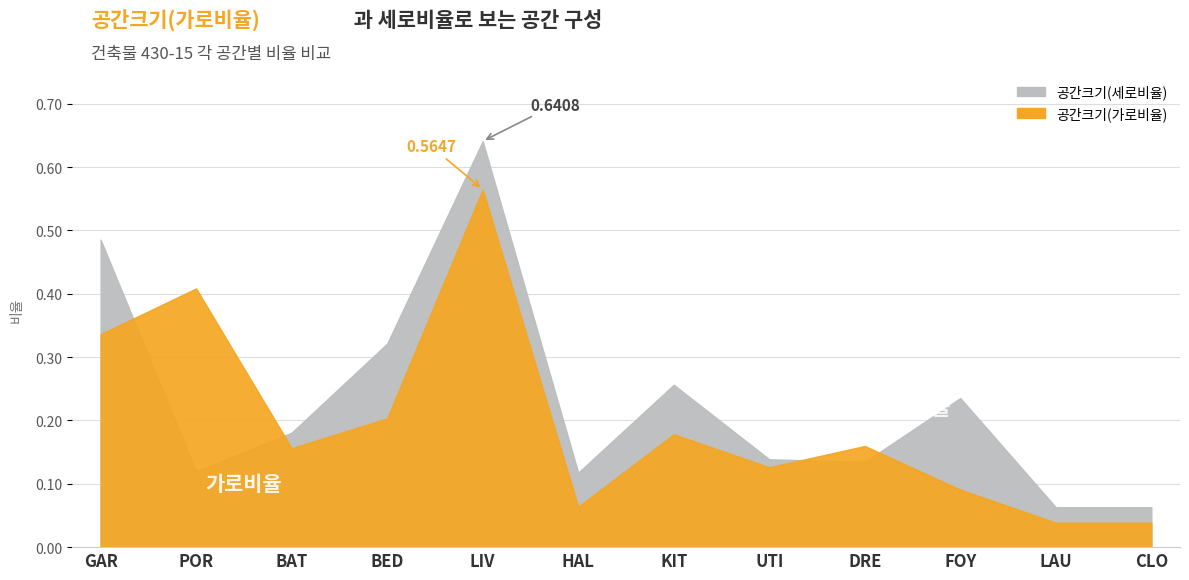

What is the sum of all 공간크기(가로비율) values?

2.4